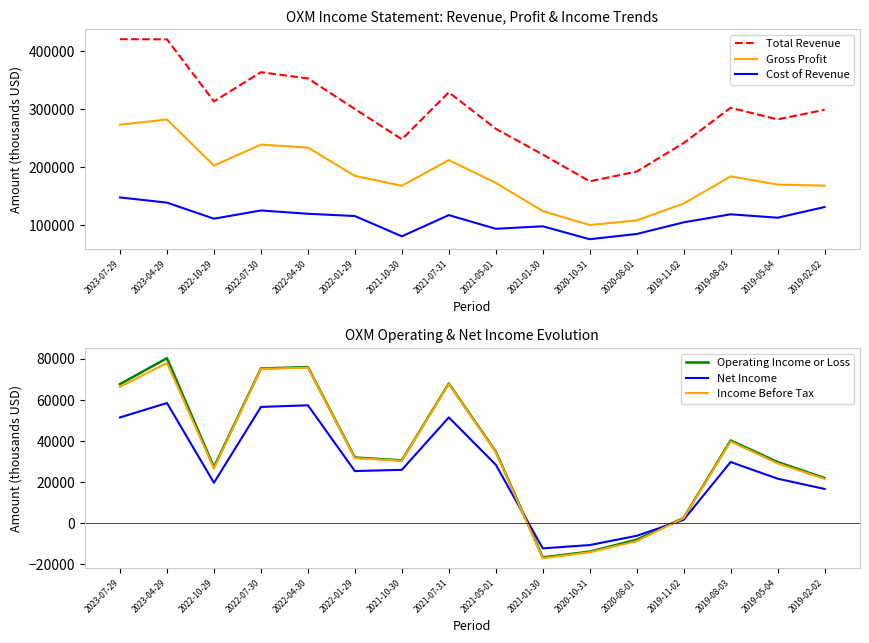

What is the average value of the Net Income series?

26006